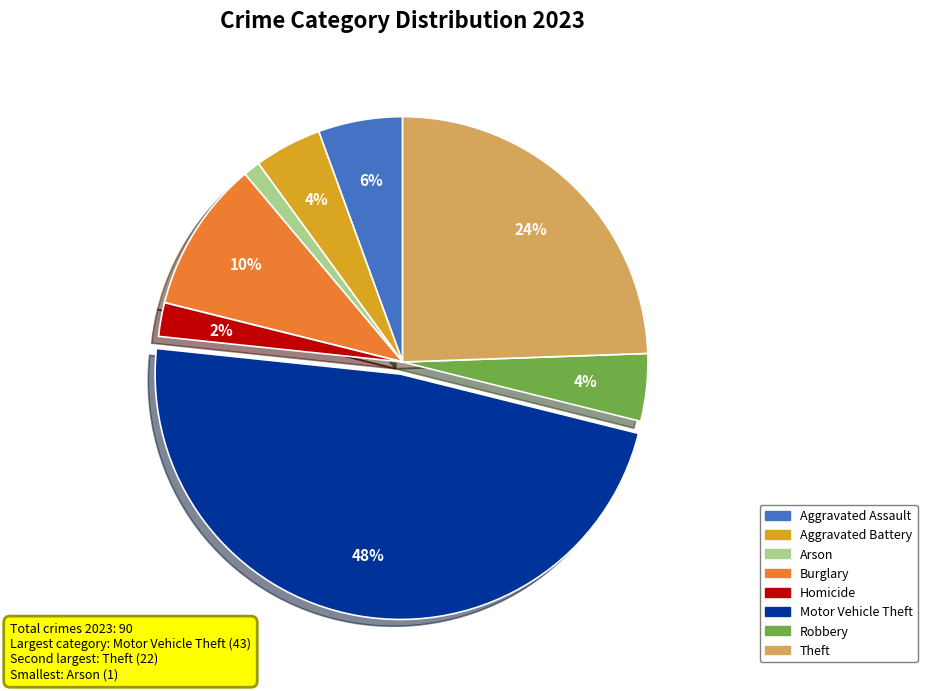

Does any single category account for the majority?

No